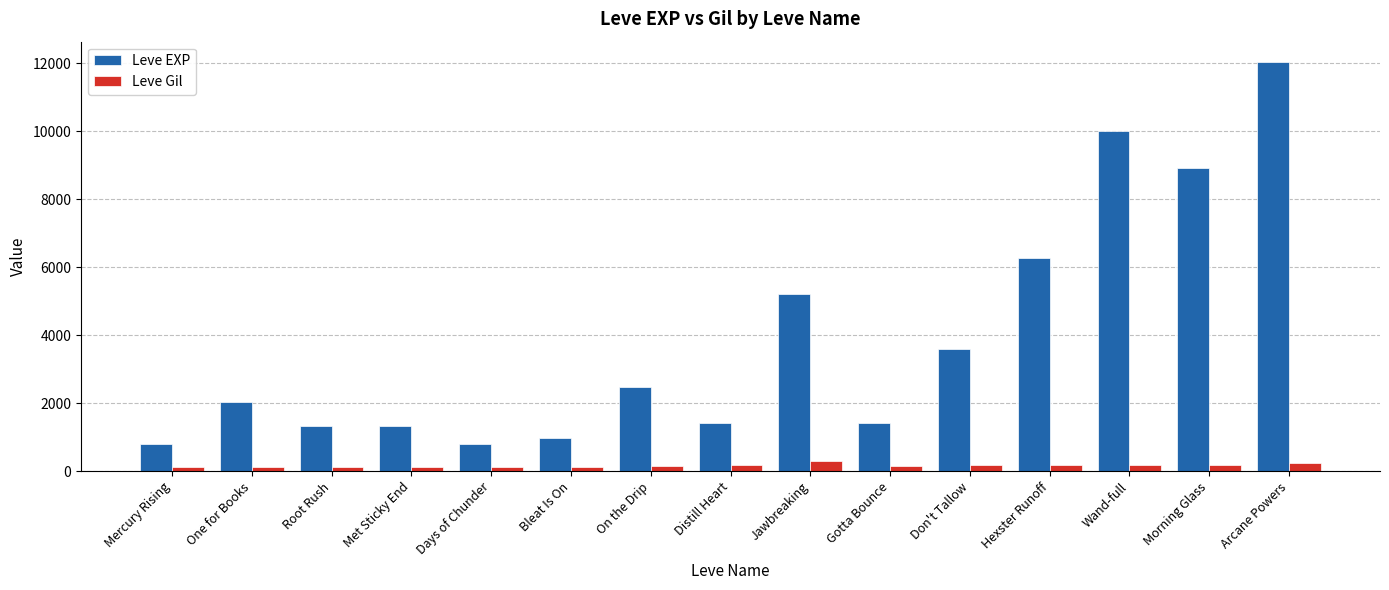

How many values in the Leve Gil series are below 140?

7